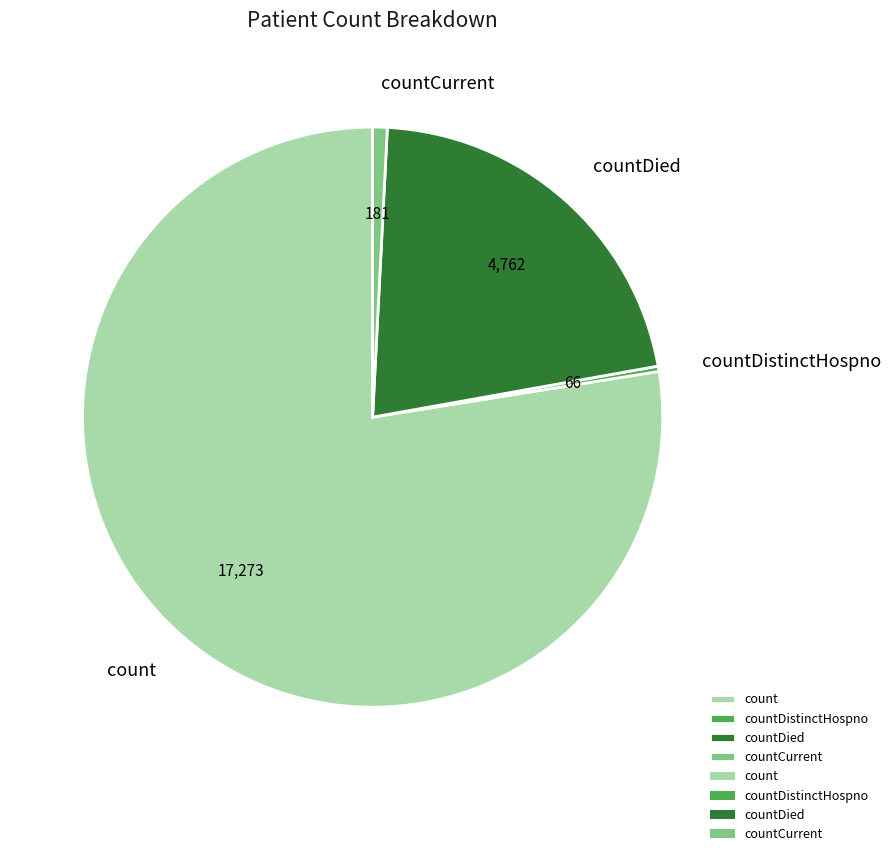

Between countDistinctHospno and countDied, which is larger?

countDied